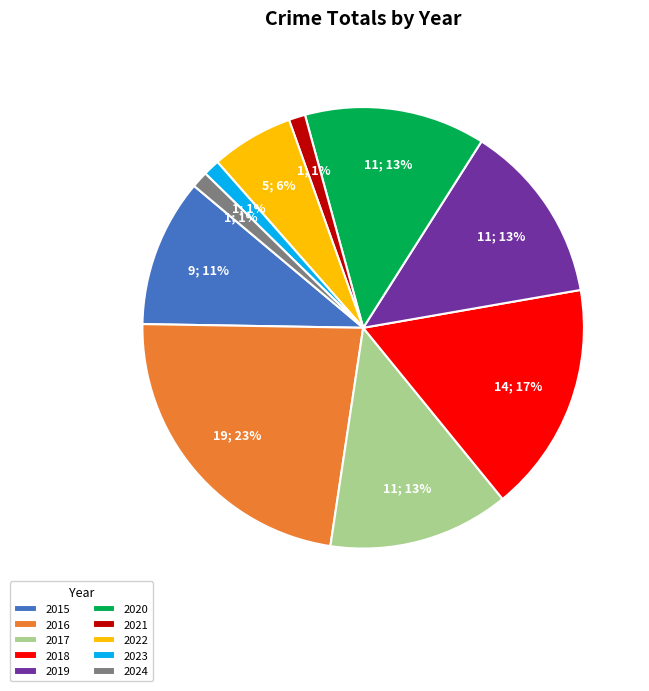

Is the sum of 2017 and 2024 greater than half?

No